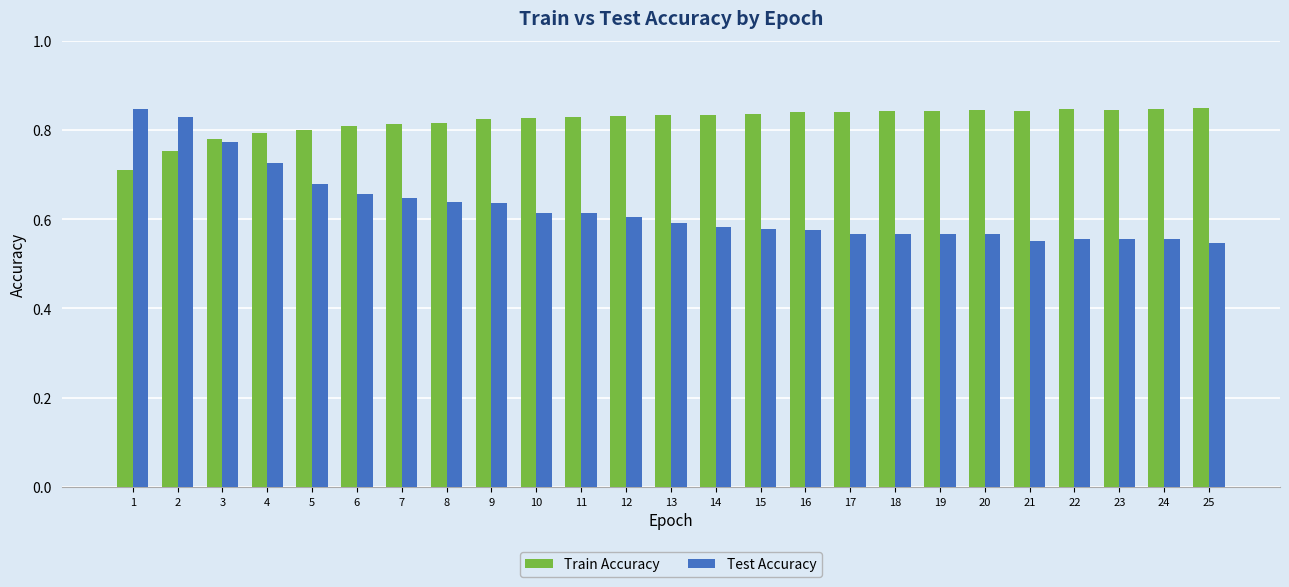

True or false: Test Accuracy has a value of 0.6 at 8.

True